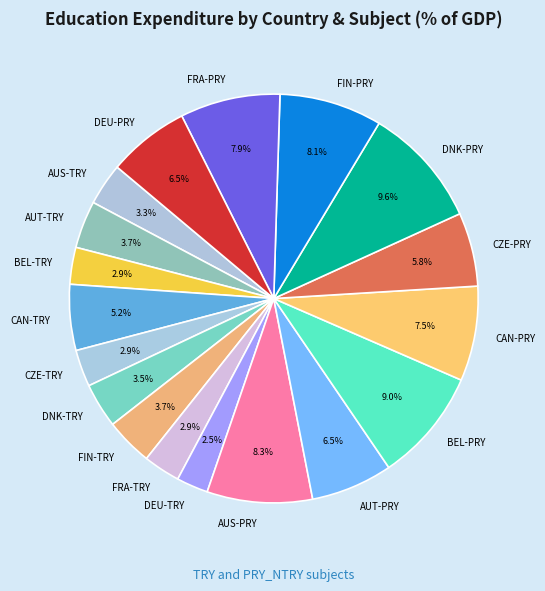

True or false: FRA-TRY accounts for 3% of the total.

True